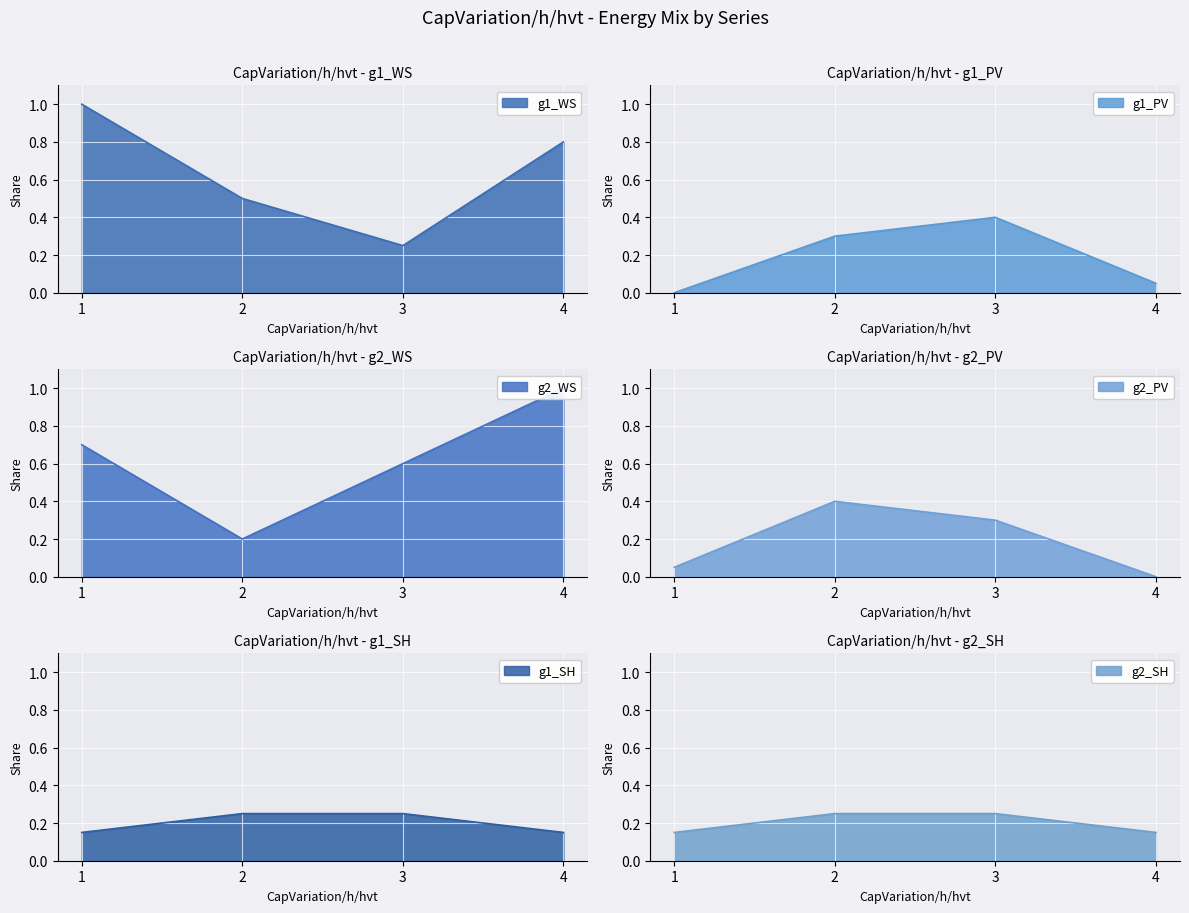

At which label does g2_WS reach its peak?

4